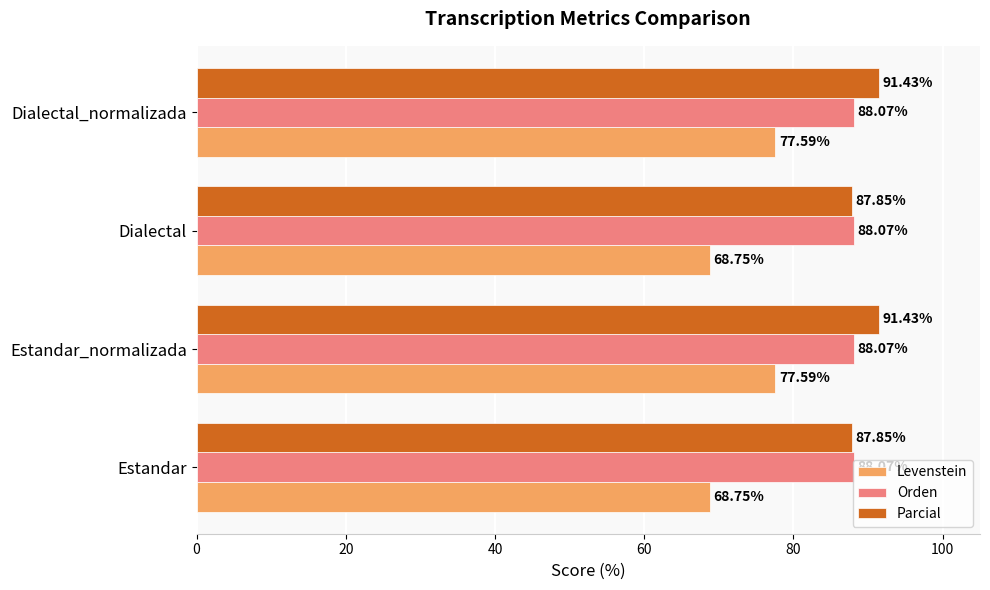

Rank the series by their maximum value, from lowest to highest.

Levenstein, Orden, Parcial